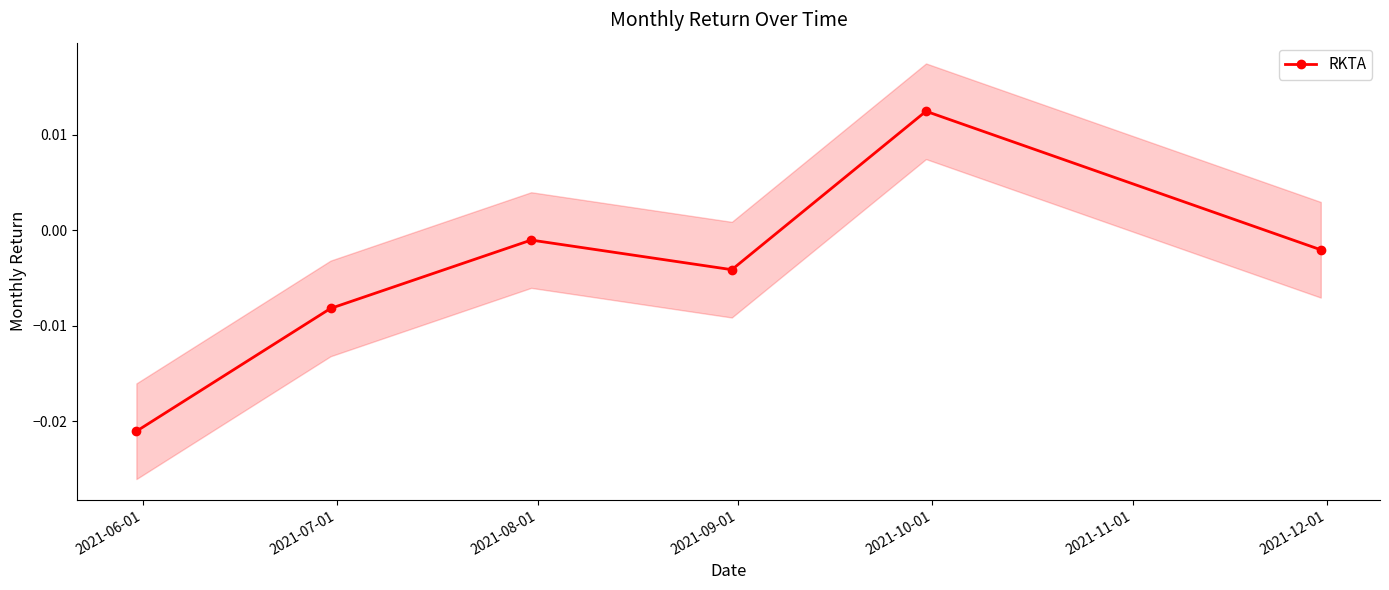

How many interior local valleys does the RKTA series have?

1